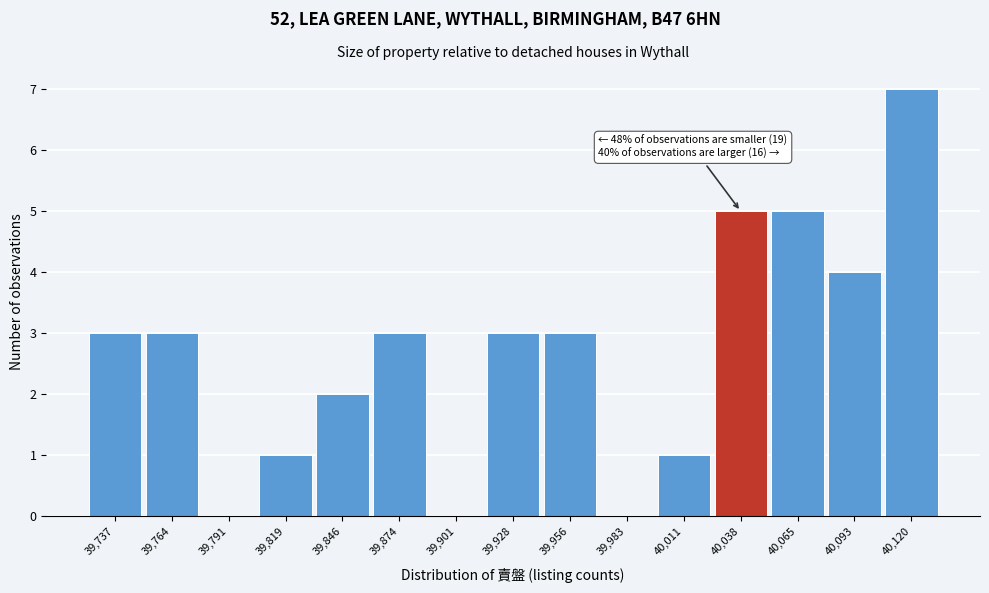

Reading left to right, extract all data points from this chart.

39,737=3	39,764=3	39,791=0	39,819=1	39,846=2	39,874=3	39,901=0	39,928=3	39,956=3	39,983=0	40,011=1	40,038=5	40,065=5	40,093=4	40,120=7